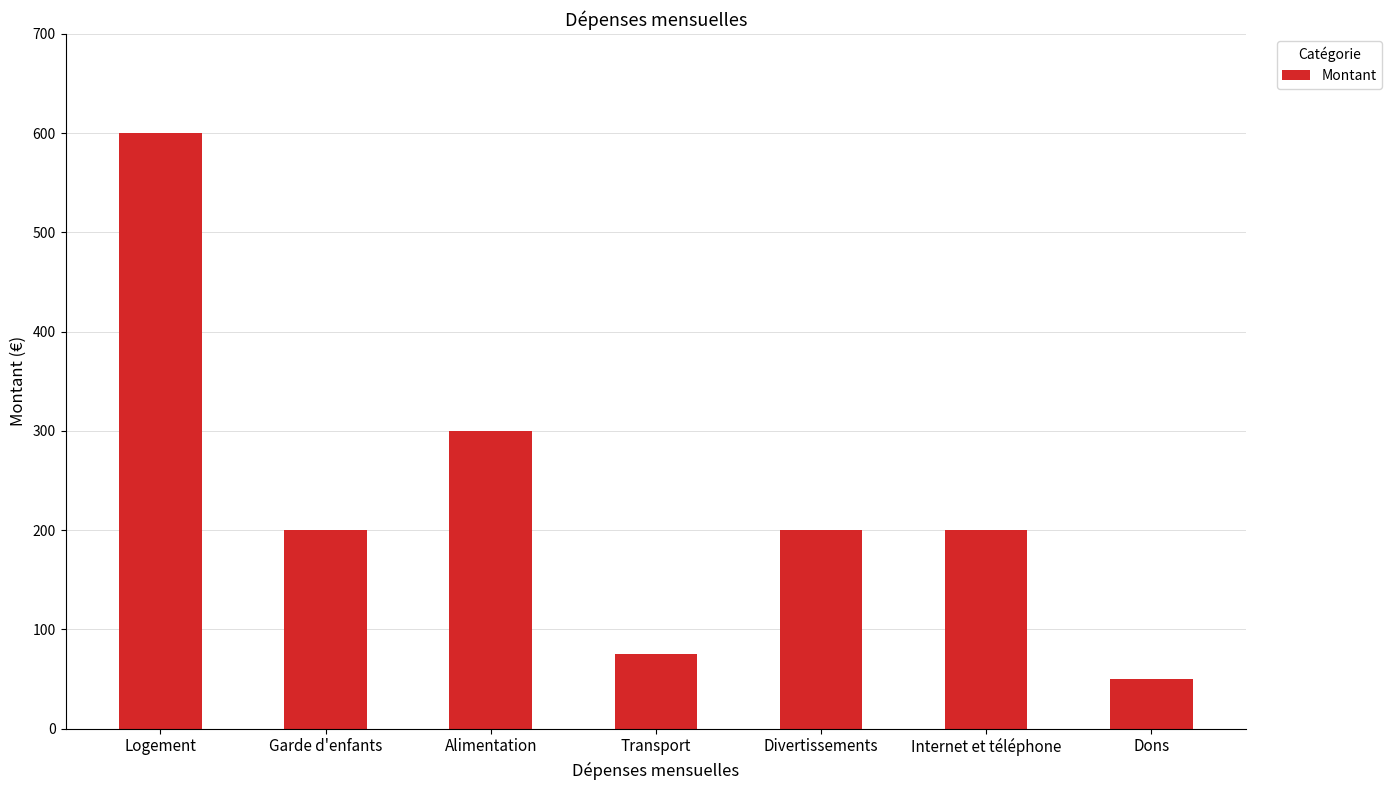

How many values are below 200?

2